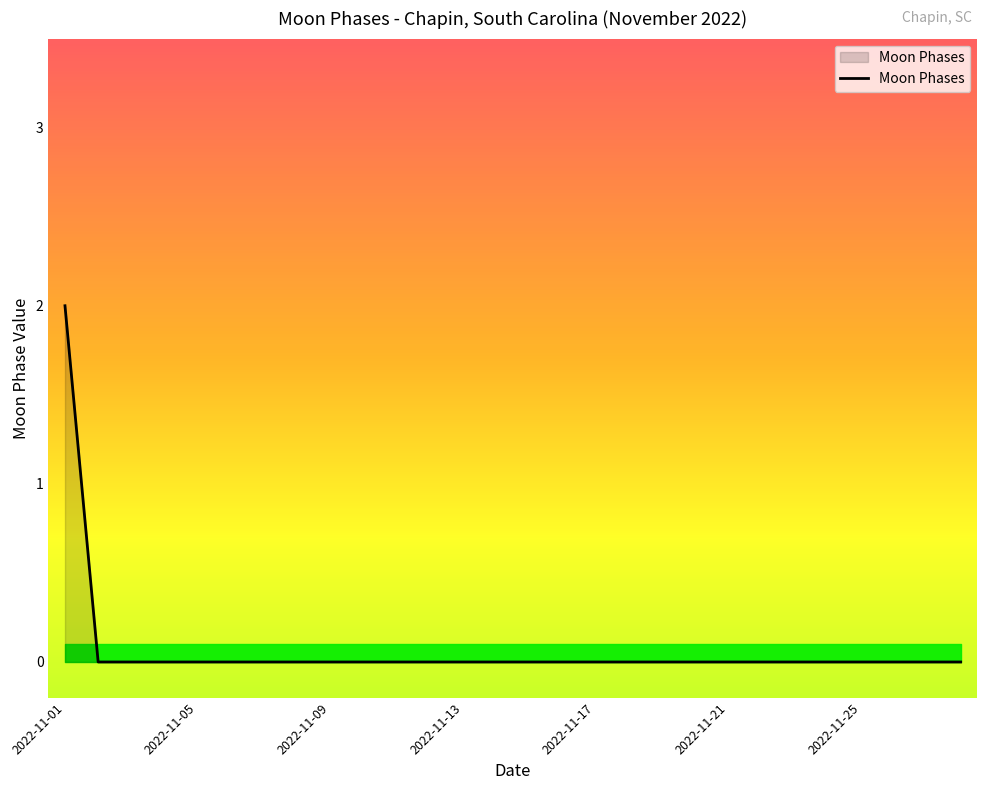

How many lines are shown in the chart?

1